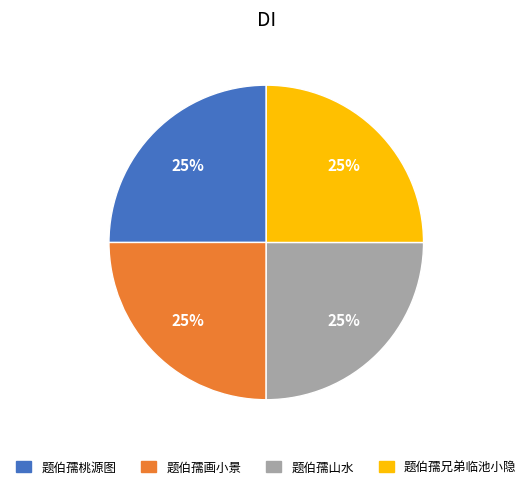

How many slices are in this pie chart?

4